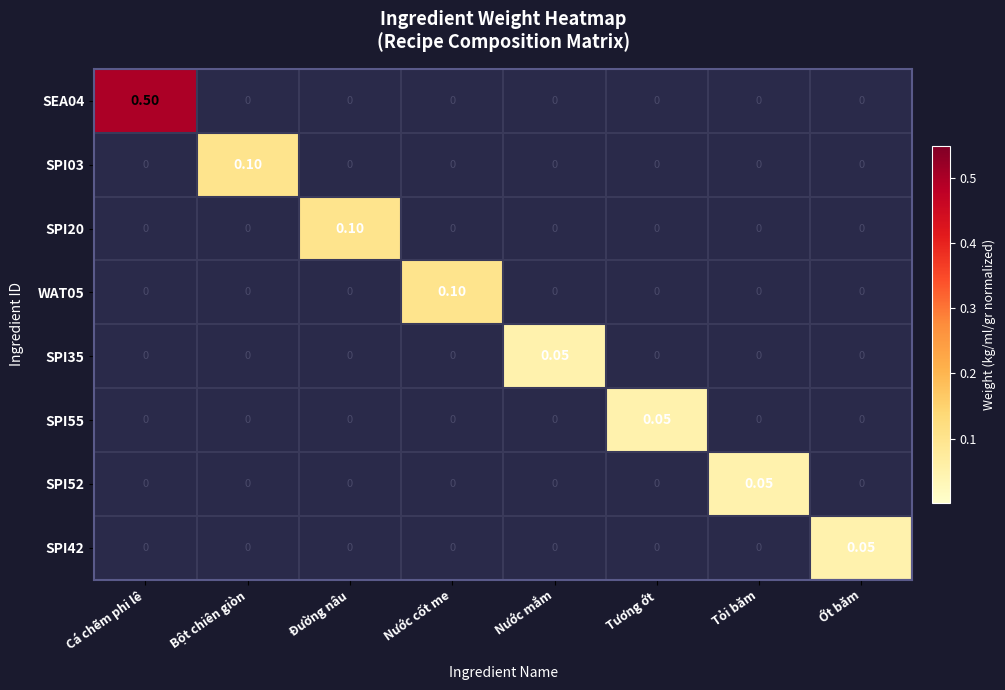

Which series has the largest total across all categories?

SEA04